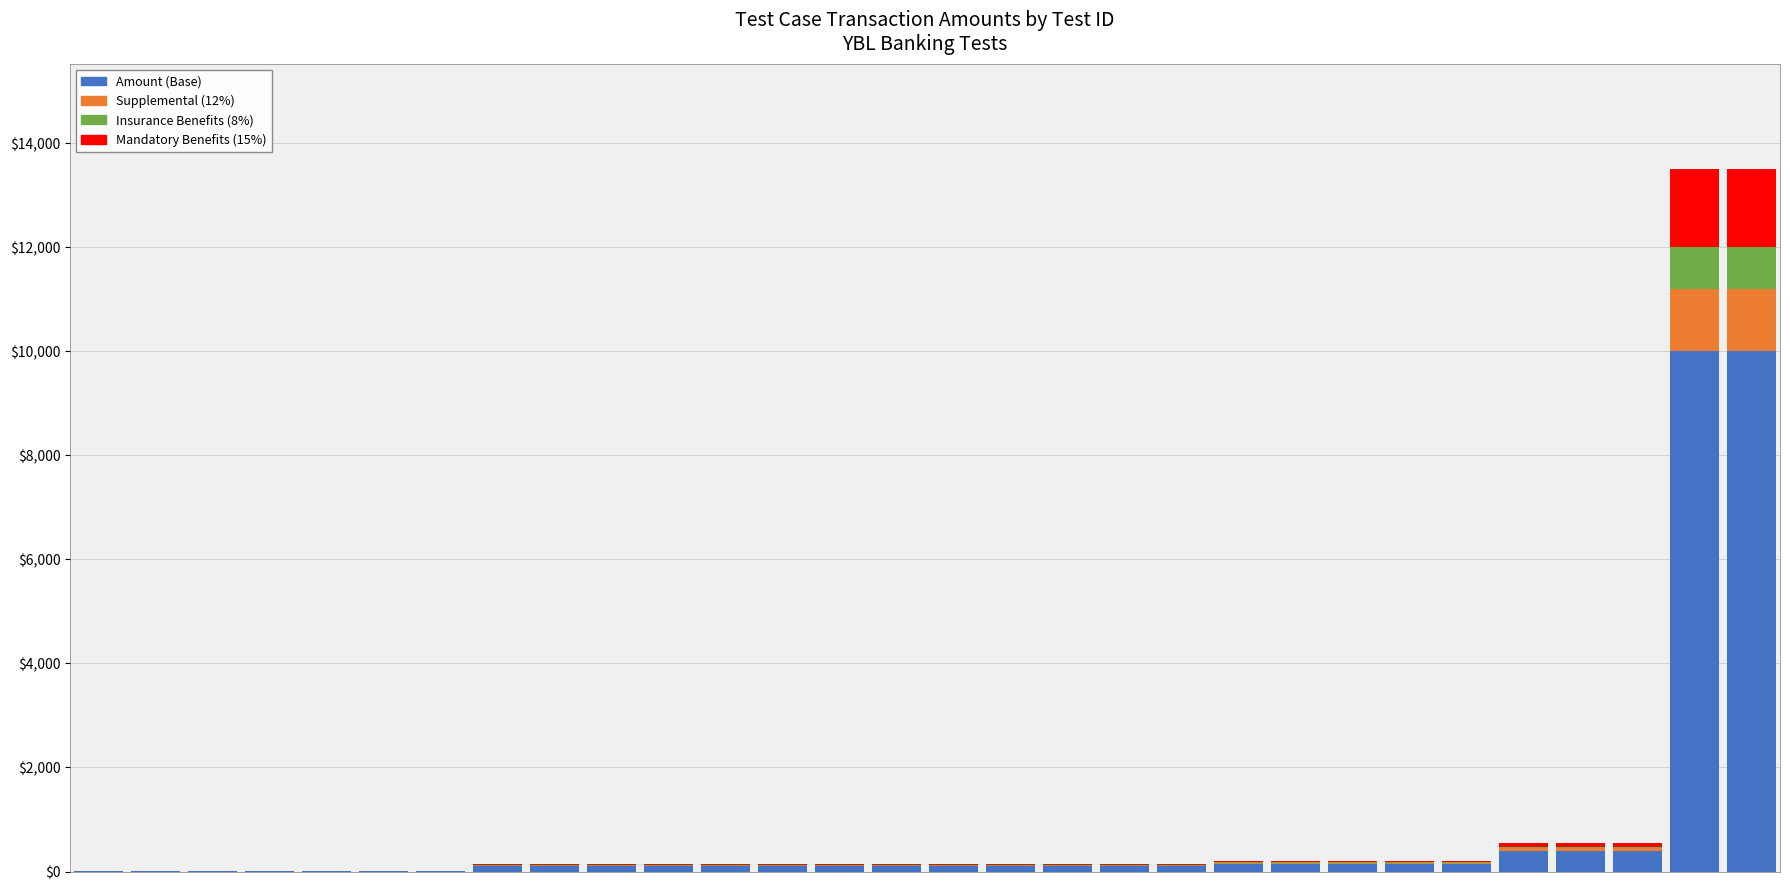

What is the highest value of the Amount (Base) series?

10001.0